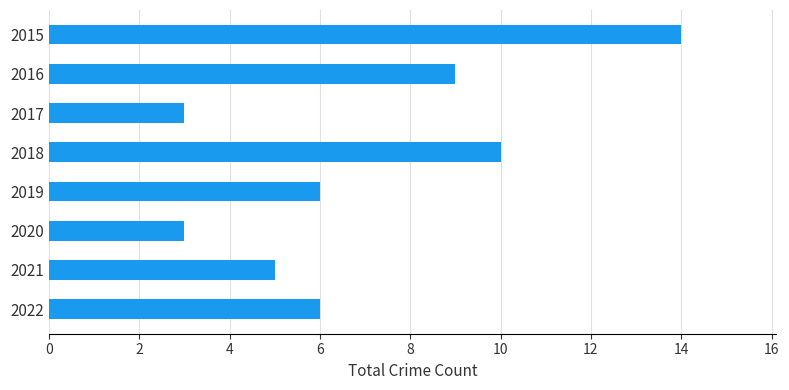

True or false: the data shows 3 at 2020.

True